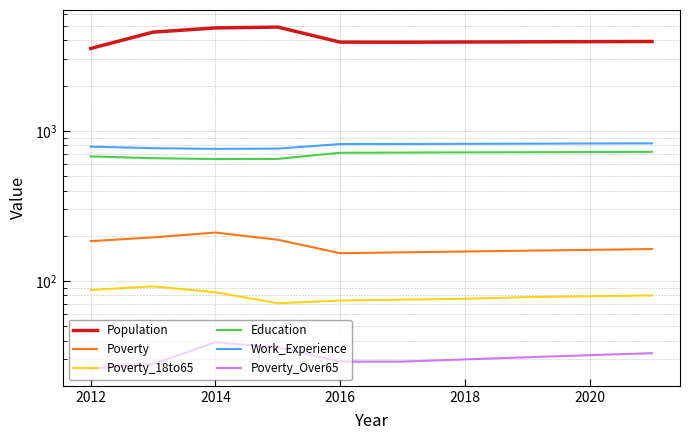

In Poverty, how many points are higher than both neighbors (excluding endpoints)?

1